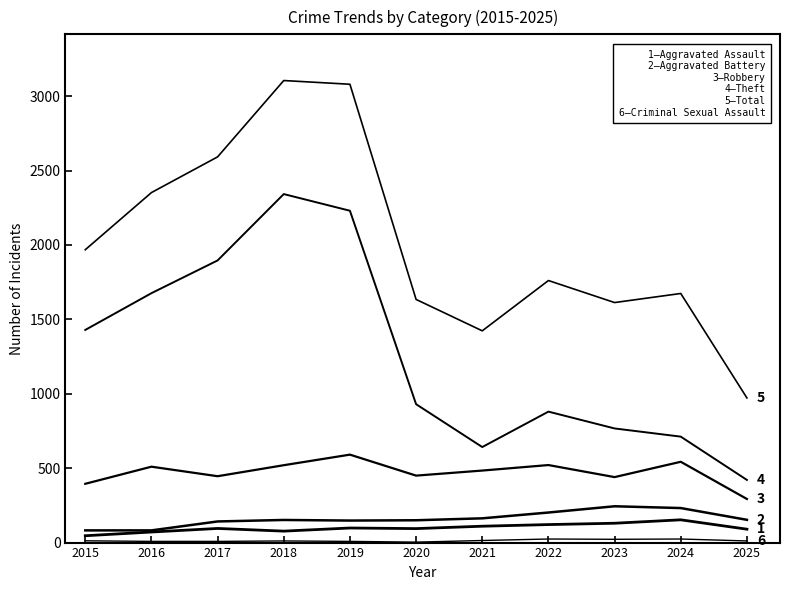

Reading right to left, extract all data points from this chart.

Aggravated Assault: 2025=90	2024=153	2023=130	2022=121	2021=110	2020=94	2019=98	2018=77	2017=95	2016=71	2015=46
Aggravated Battery: 2025=153	2024=232	2023=244	2022=202	2021=163	2020=150	2019=148	2018=152	2017=142	2016=82	2015=82
Robbery: 2025=293	2024=543	2023=440	2022=521	2021=484	2020=450	2019=591	2018=520	2017=446	2016=510	2015=395
Theft: 2025=421	2024=712	2023=767	2022=880	2021=642	2020=930	2019=2230	2018=2342	2017=1896	2016=1676	2015=1429
Total: 2025=972	2024=1674	2023=1613	2022=1761	2021=1423	2020=1634	2019=3080	2018=3105	2017=2592	2016=2352	2015=1968
Criminal Sexual Assault: 2025=11	2024=24	2023=22	2022=24	2021=14	2020=3	2019=8	2018=11	2017=8	2016=8	2015=12